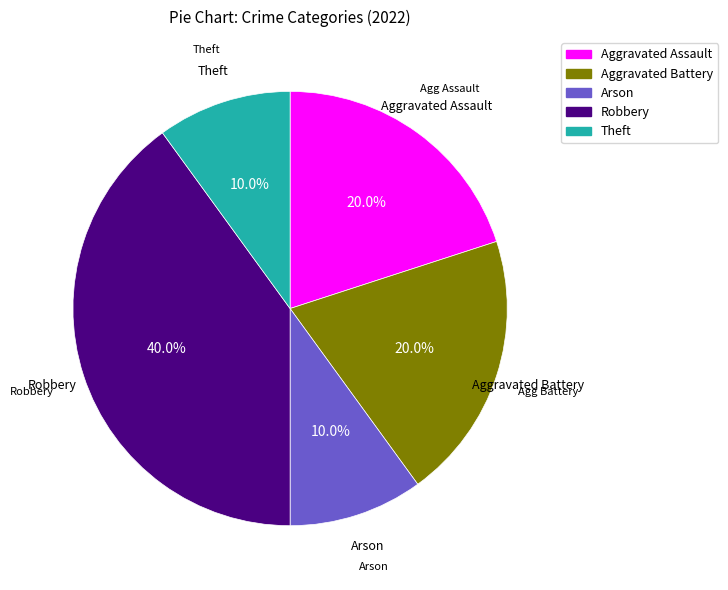

What is the ratio of the value at Robbery to the value at Aggravated Assault?

2.0